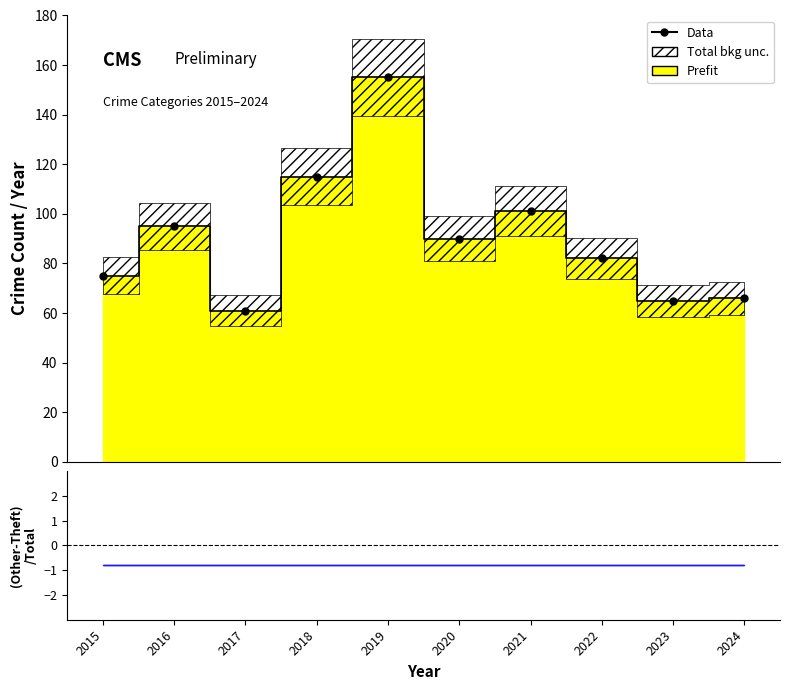

What is the value of the 7th point from the left?

101